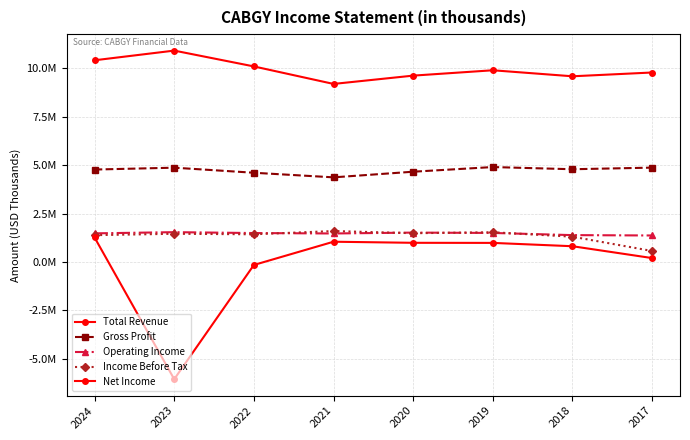

Does the chart have visible grid lines?

Yes